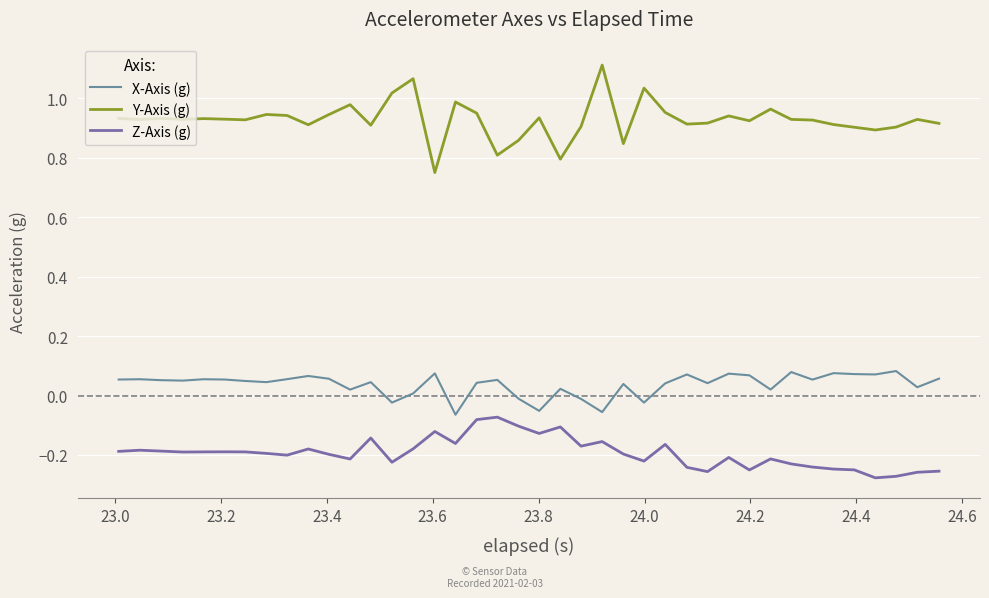

True or false: Y-Axis (g) and X-Axis (g) cross at least once.

False